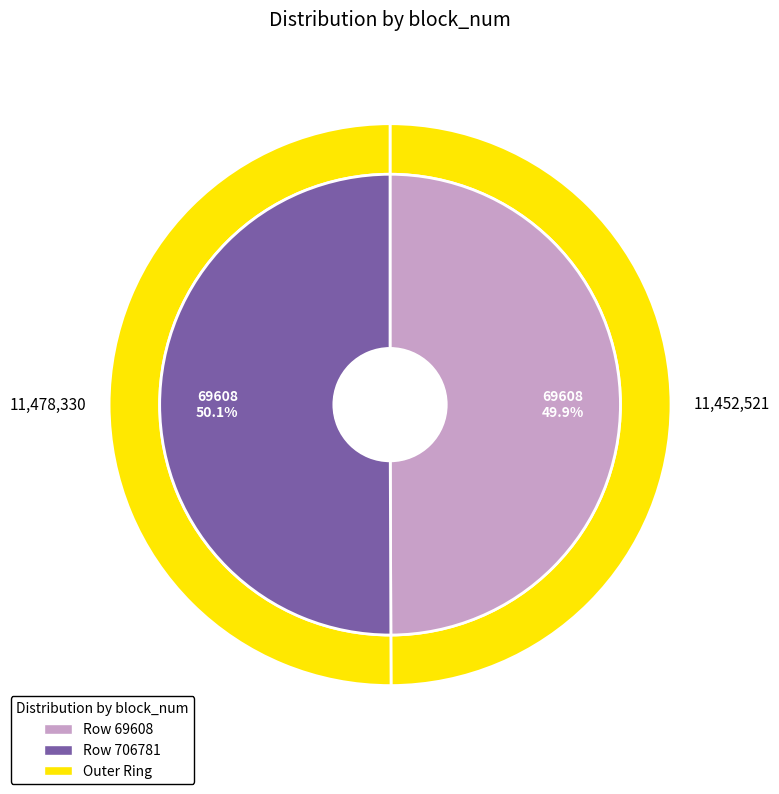

Which slice is the largest?

Row 706781